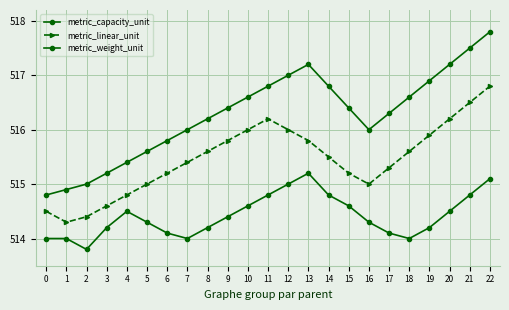

True or false: metric_capacity_unit has more than 2 points higher than both neighbors.

False